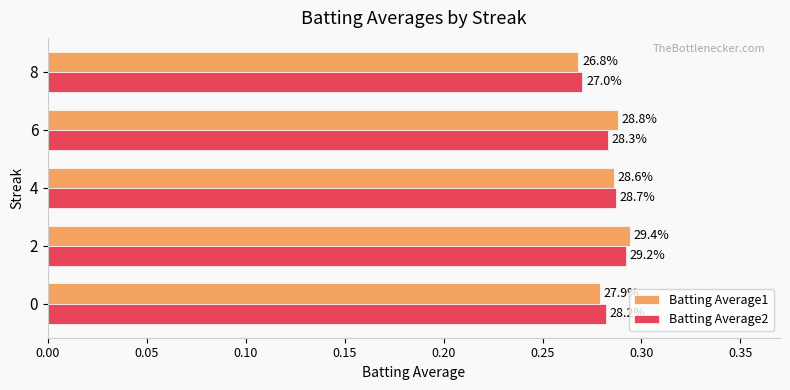

What are all the series names shown in the legend?

Batting Average1, Batting Average2